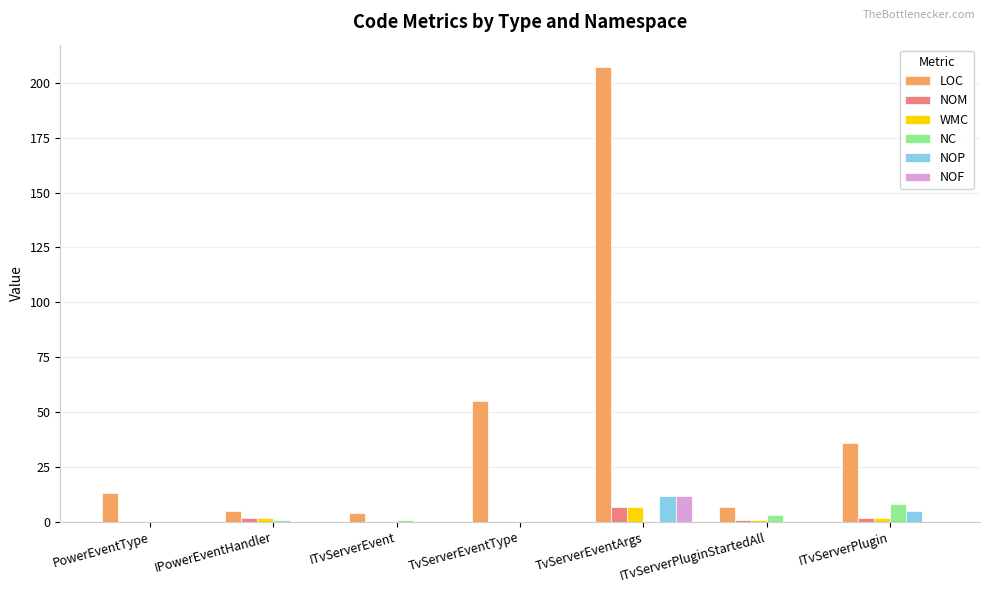

What is the maximum value shown in the chart?

207